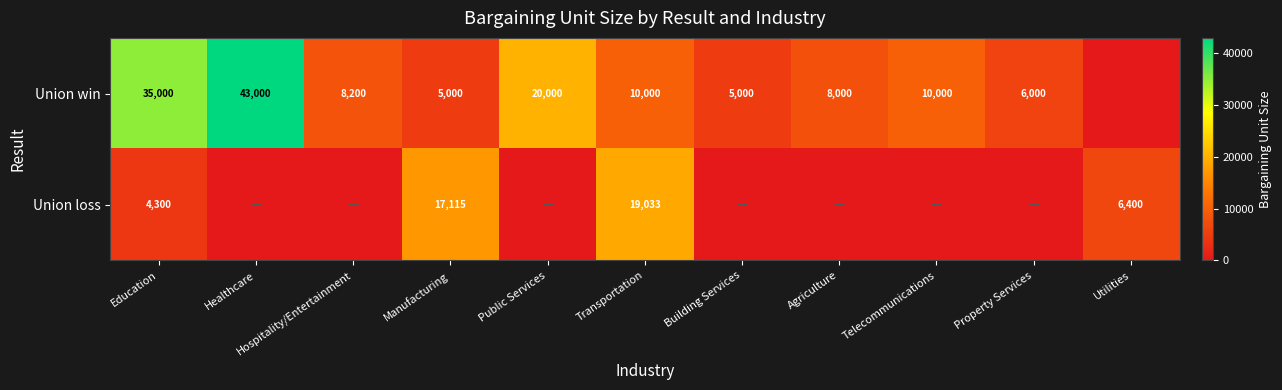

Is it true that Union win equals 43000 at Healthcare?

True